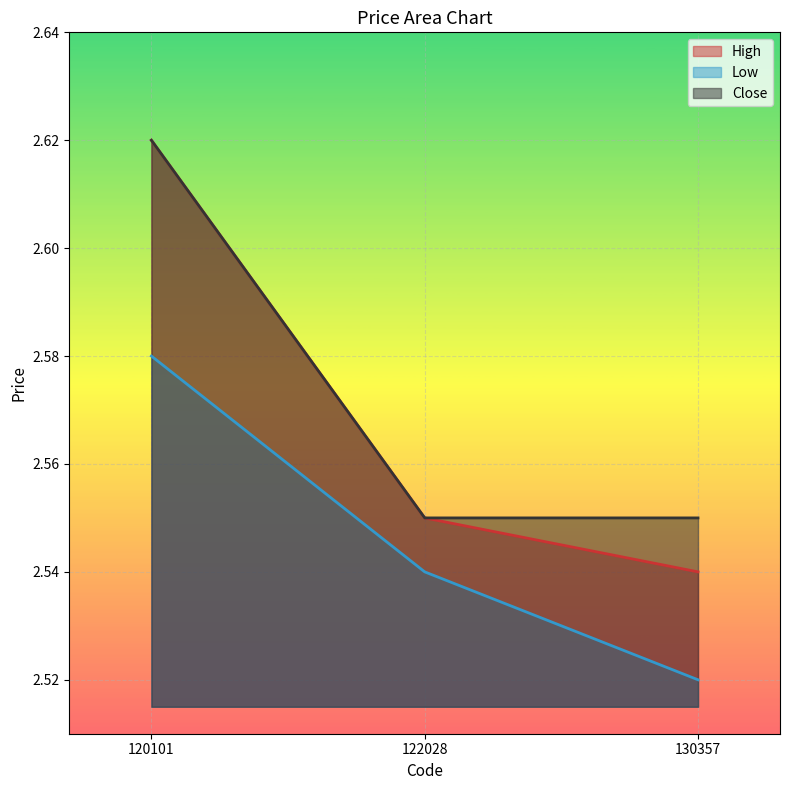

Which category has the lowest value across all series?

130357